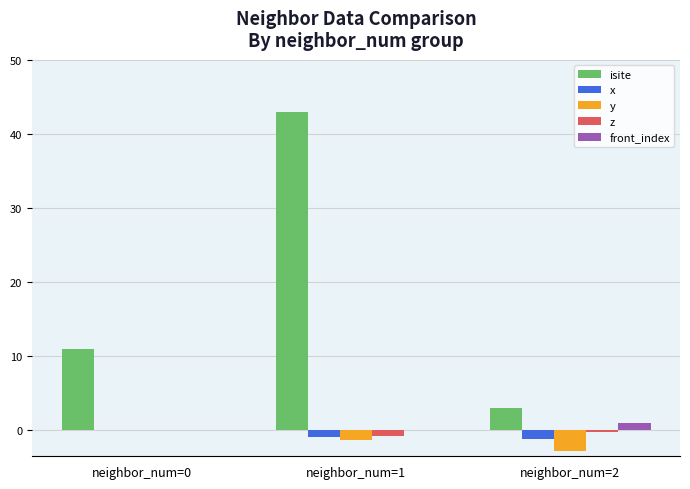

Which category has the highest value across all series?

neighbor_num=1